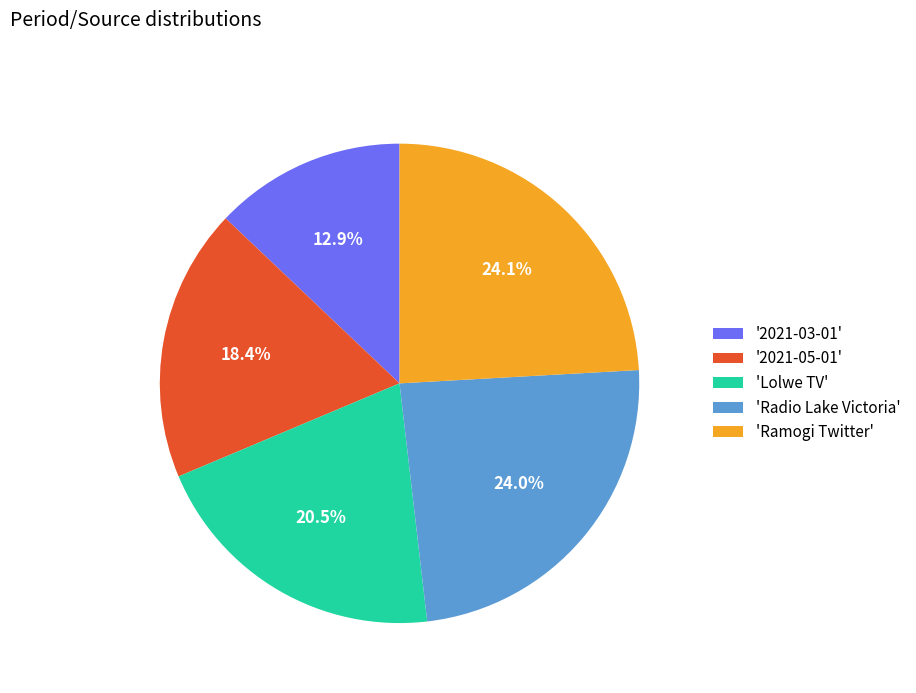

What is the total percentage of 'Lolwe TV' and '2021-03-01'?

33.4%